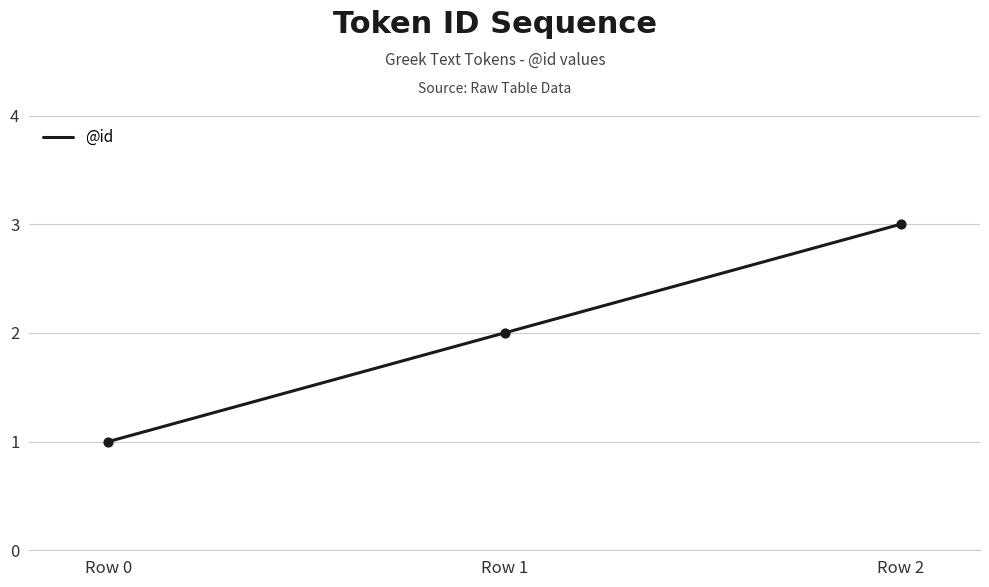

Approximately how many times larger is the value at Row 1 compared to Row 2?

0.7